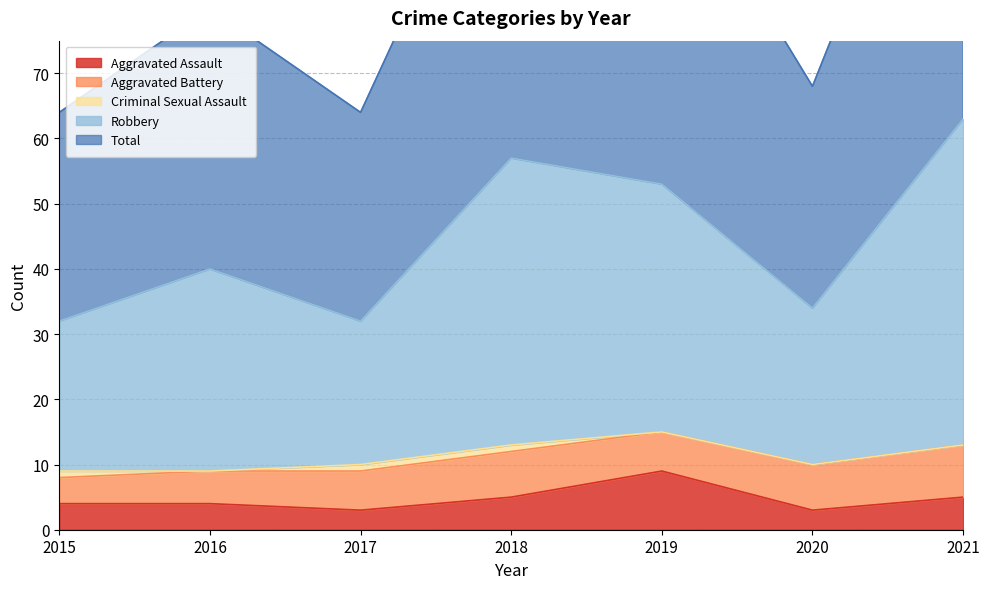

What is the total value across all series at 2018?

176